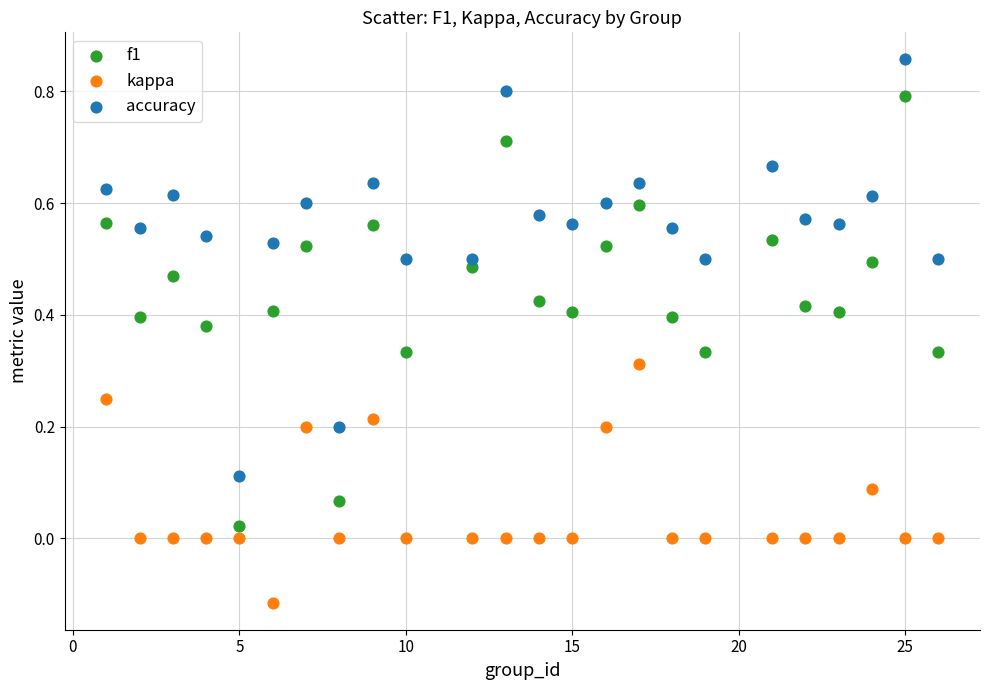

Across all data points, what is the range of X values (max minus min)?

25.0